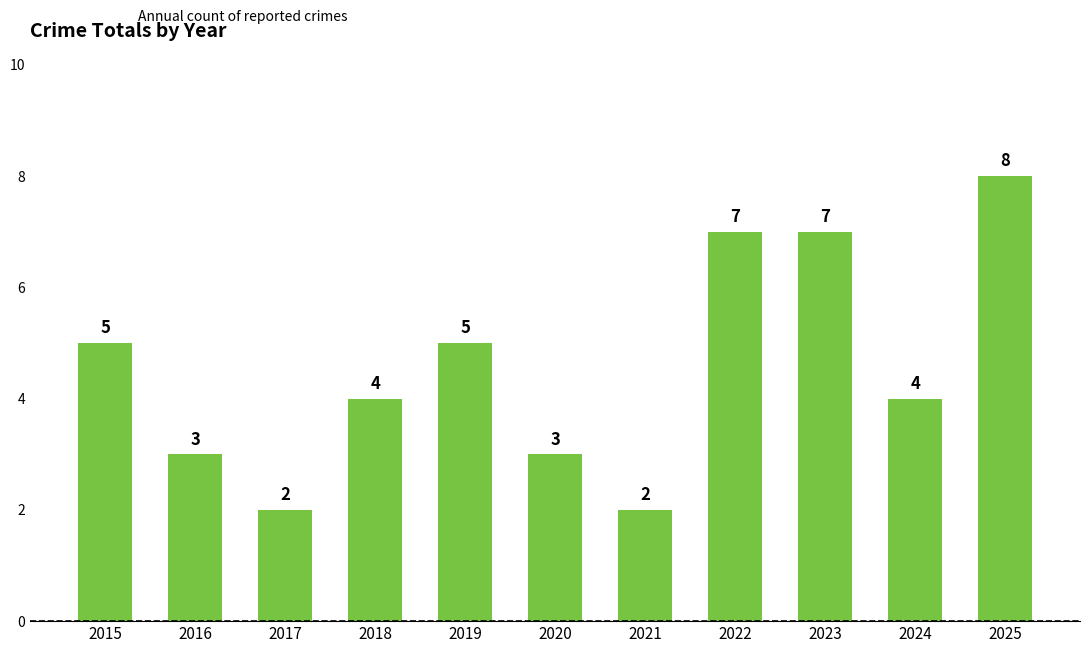

Is it true that the value at 2018 is 6?

False